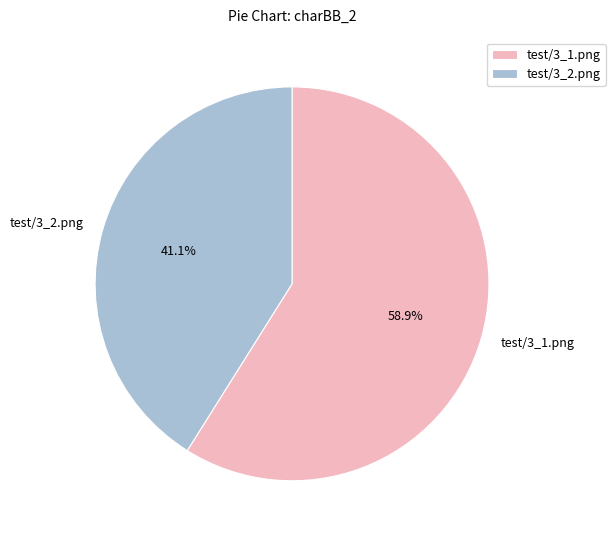

How many segments does this pie chart have?

2